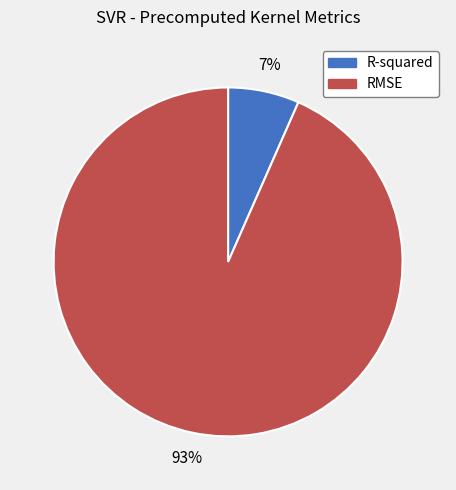

Which slice is the smallest?

R-squared